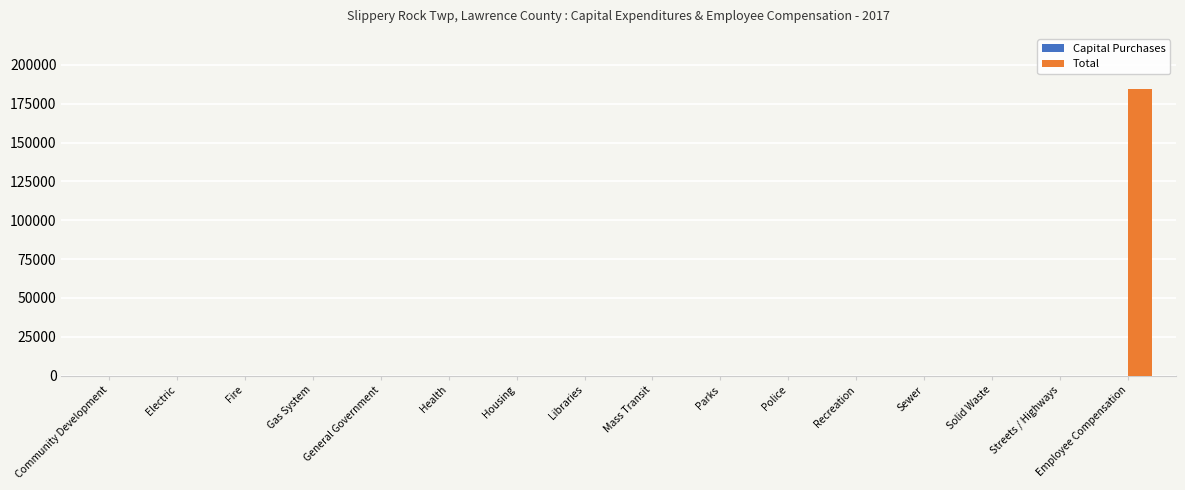

What is the sum of all values?

184441